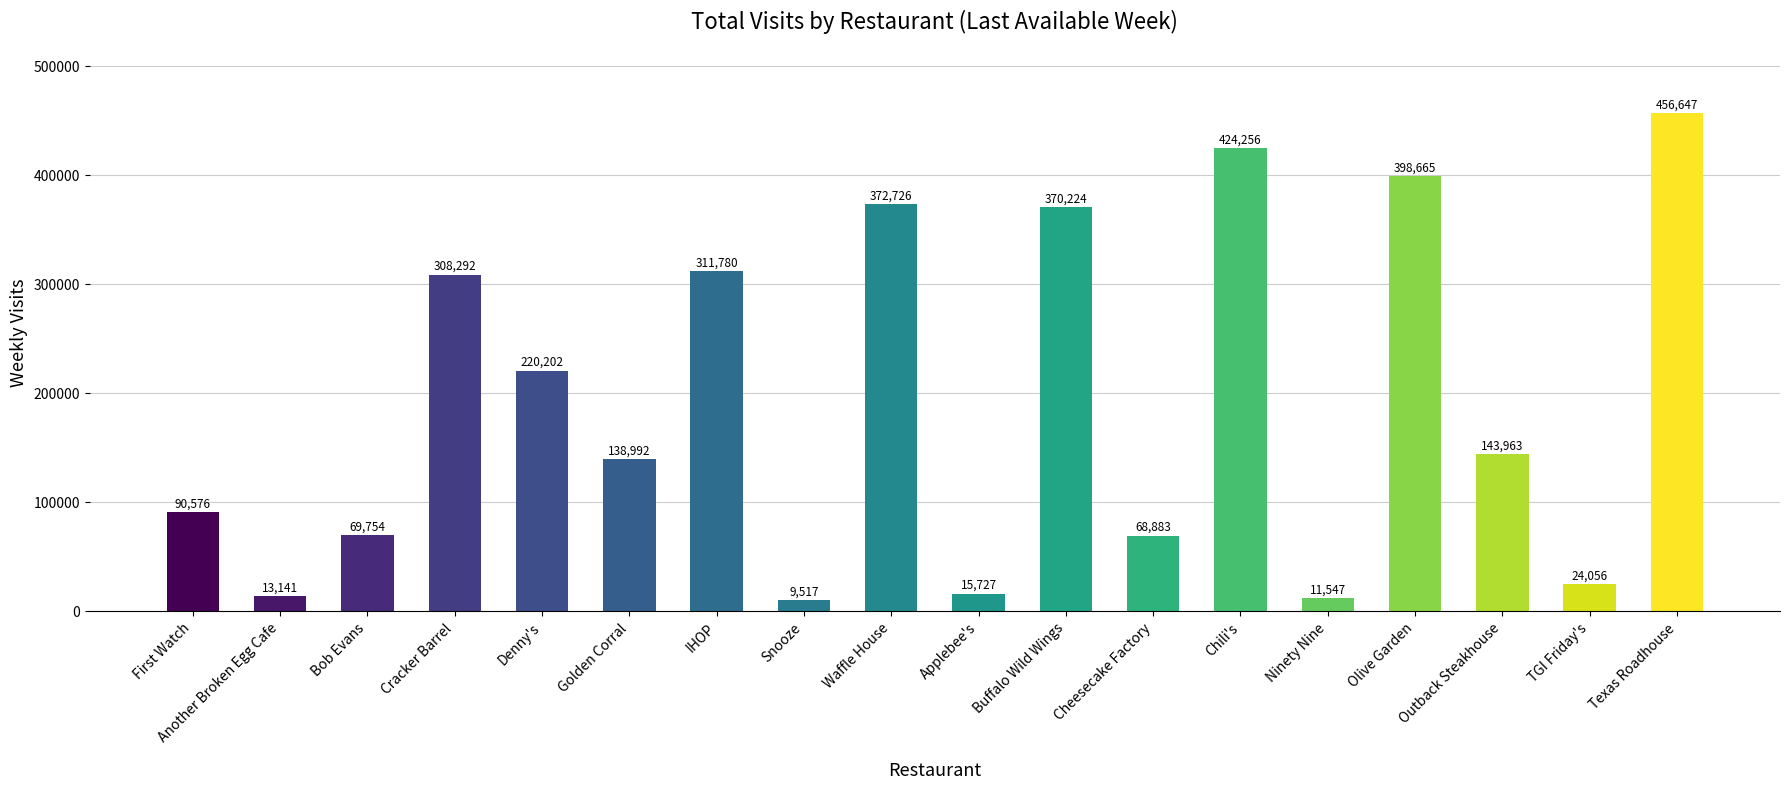

Rank the categories by value from highest to lowest.

Texas Roadhouse, Chili's, Olive Garden, Waffle House, Buffalo Wild Wings, IHOP, Cracker Barrel, Denny's, Outback Steakhouse, Golden Corral, First Watch, Bob Evans, Cheesecake Factory, TGI Friday's, Applebee's, Another Broken Egg Cafe, Ninety Nine, Snooze